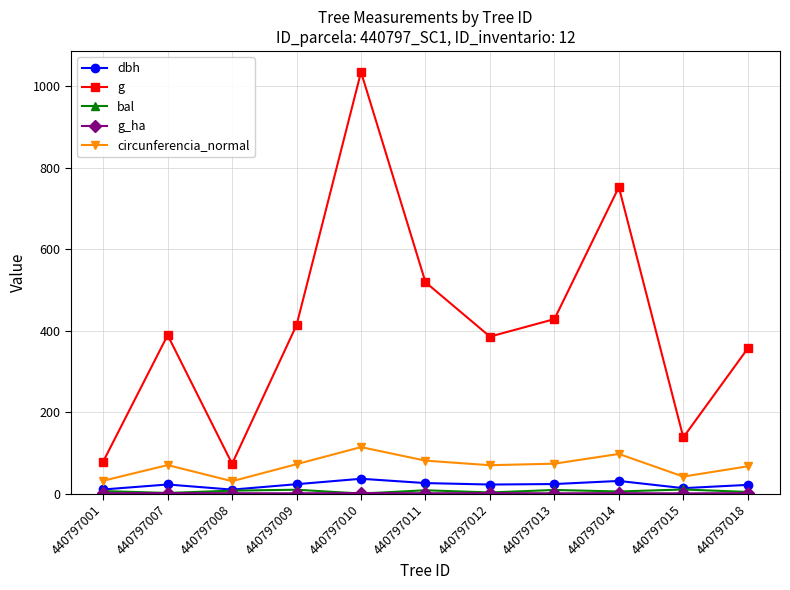

Which series changed the most between 440797007 and 440797010?

g